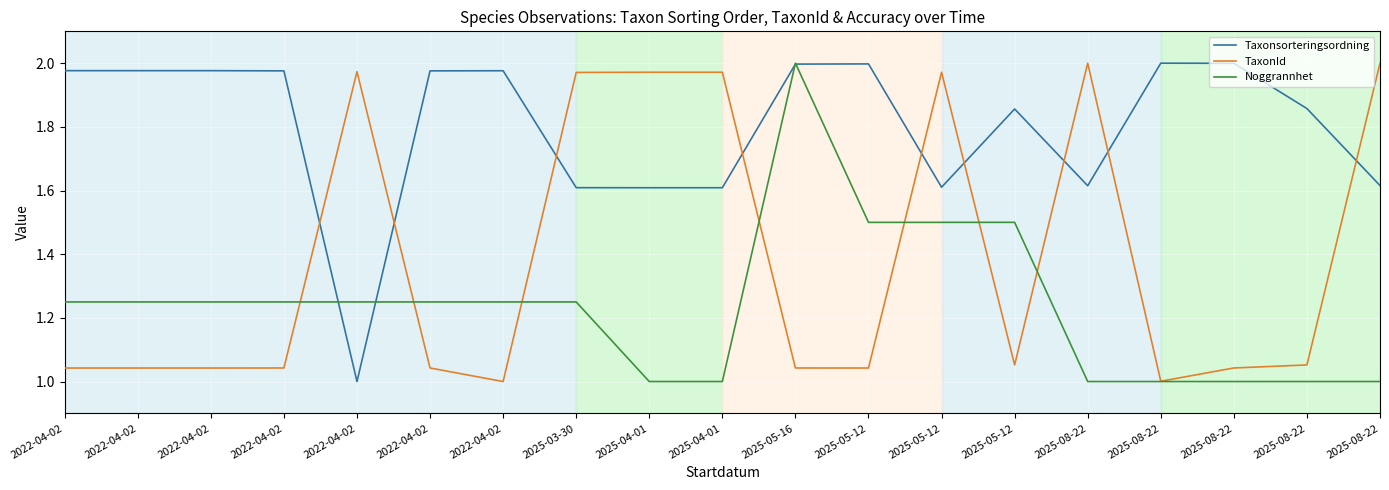

Count the Noggrannhet values in the range 1 to 2.

19